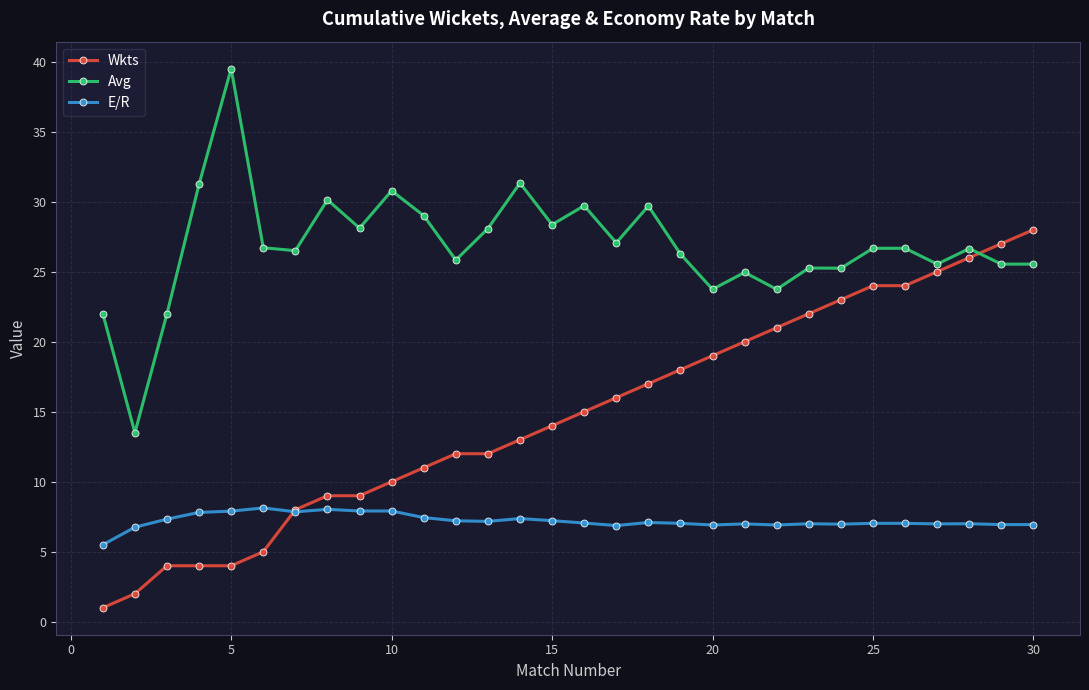

Which series has the largest total across all categories?

Avg